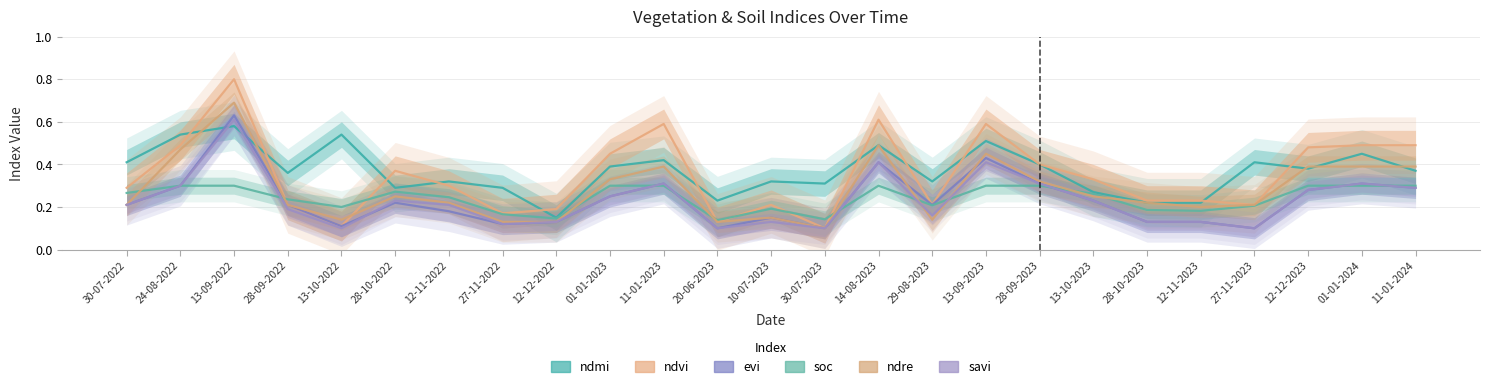

What are all the series names shown in the legend?

ndmi, ndvi, evi, soc, ndre, savi